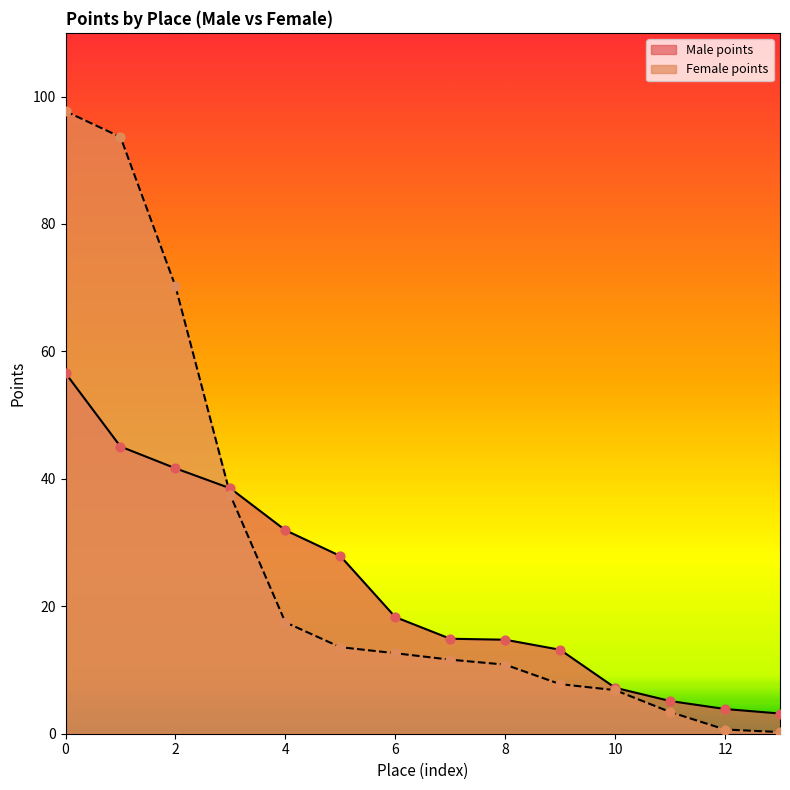

Which series has the largest total across all categories?

Female points